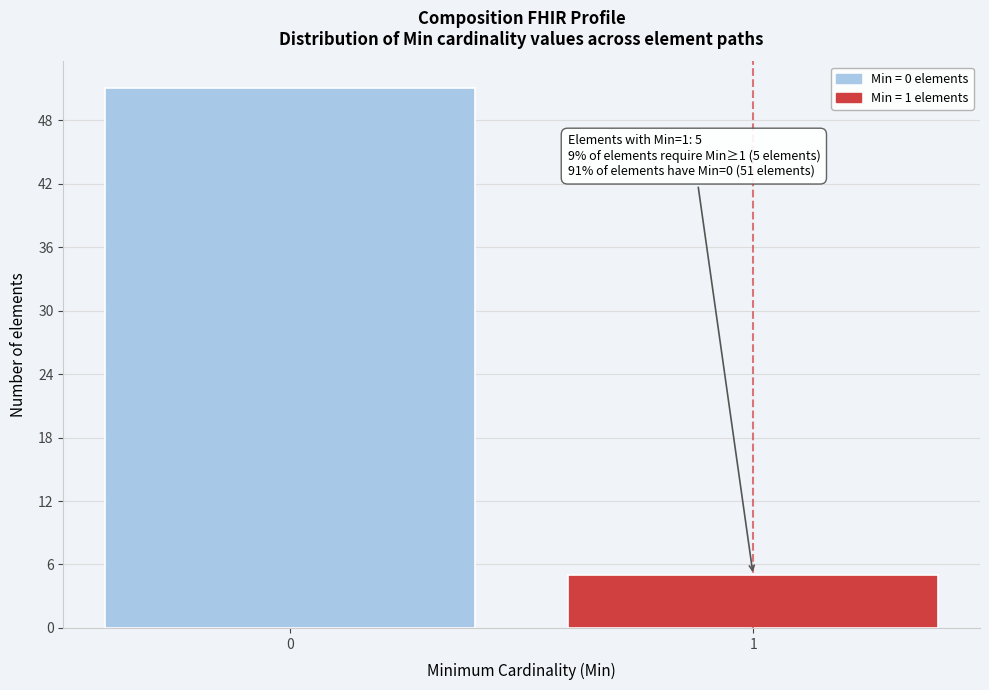

Reading left to right, extract all data points from this chart.

0=51	1=5